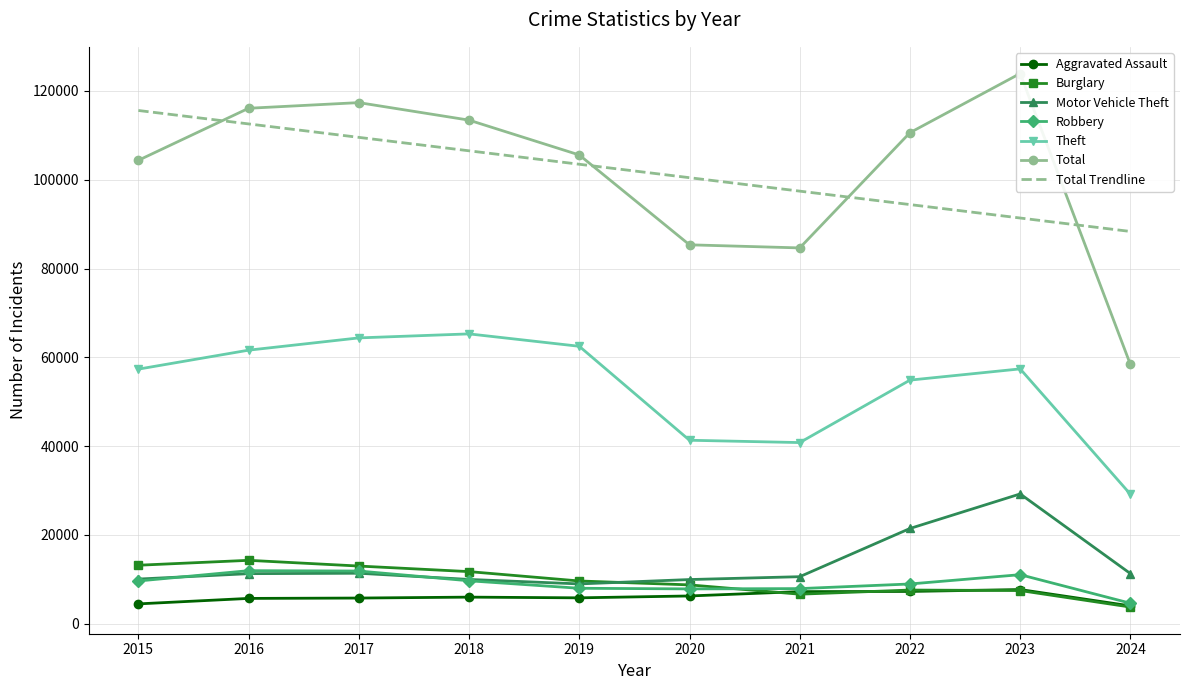

Rank the categories by Aggravated Assault value from lowest to highest.

2024, 2015, 2016, 2017, 2019, 2018, 2020, 2021, 2022, 2023